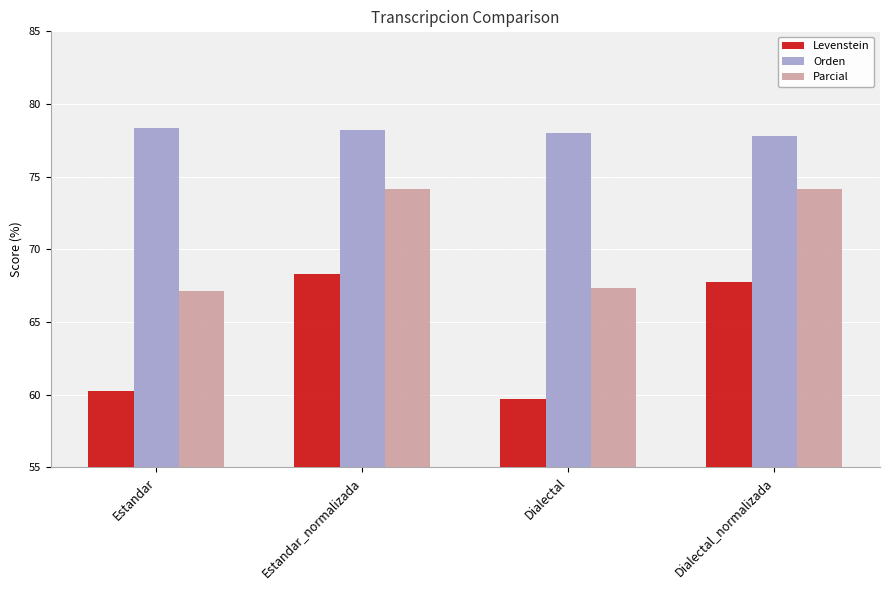

What is the sum of all Orden values?

312.3